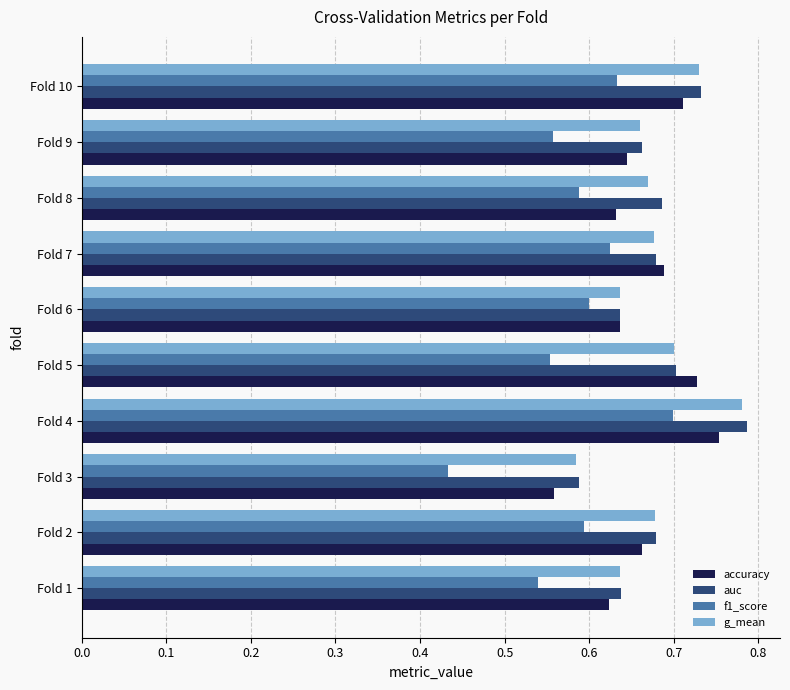

Which series has the widest spread of values?

f1_score